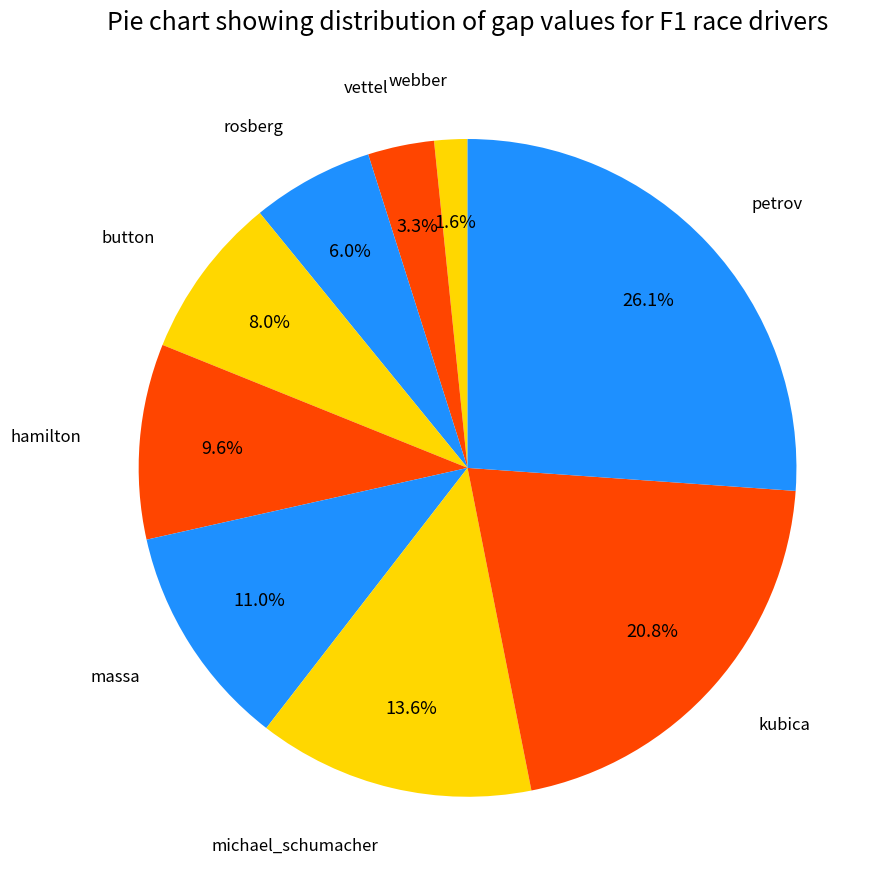

Which has a higher value, michael_schumacher or webber?

michael_schumacher